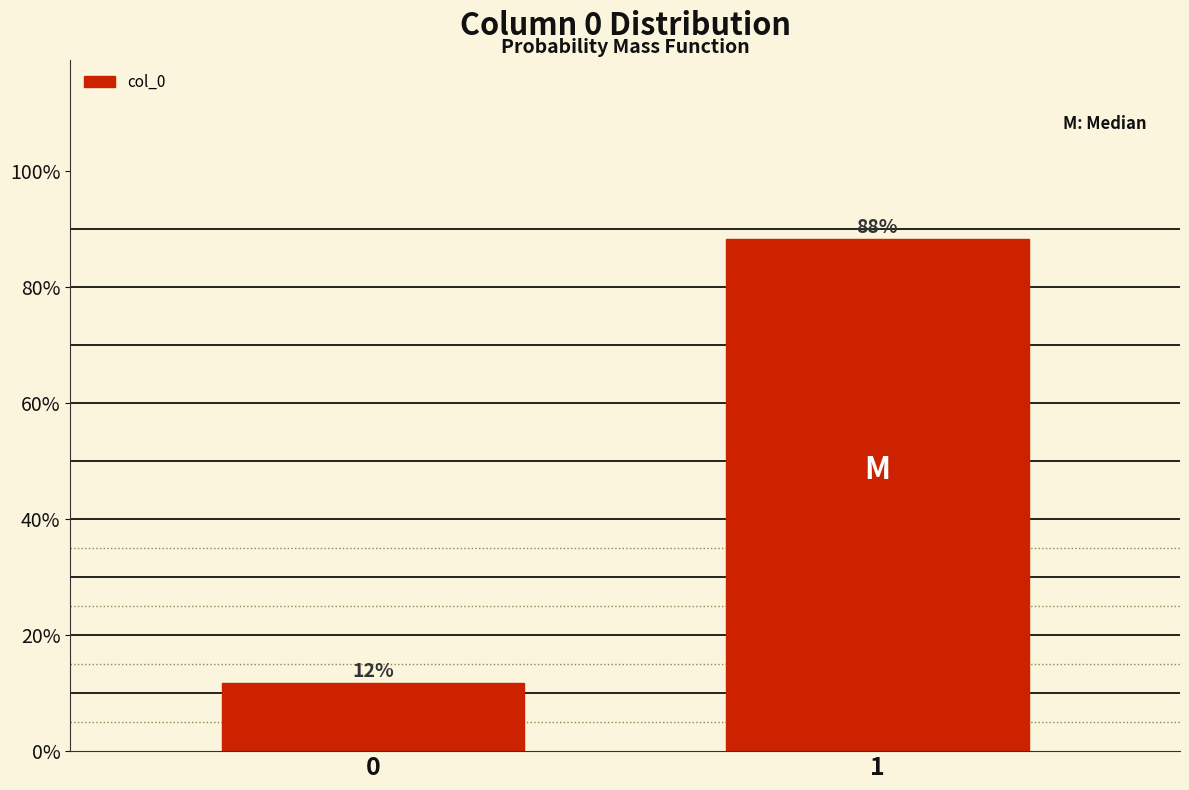

Rank the categories by value from lowest to highest.

0, 1